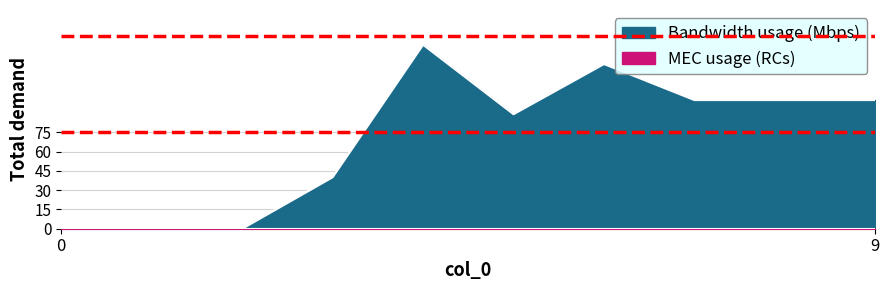

Rank the categories by value from lowest to highest.

0, 1, 2, 3, 5, 7, 8, 9, 6, 4